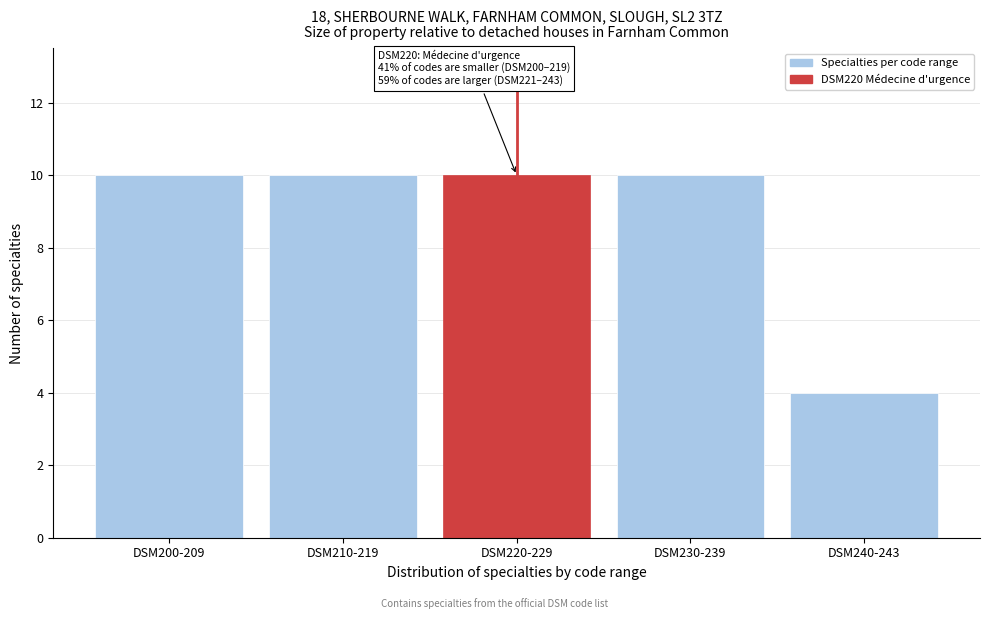

Reading left to right, what are all the values shown in this chart?

10	10	10	10	4